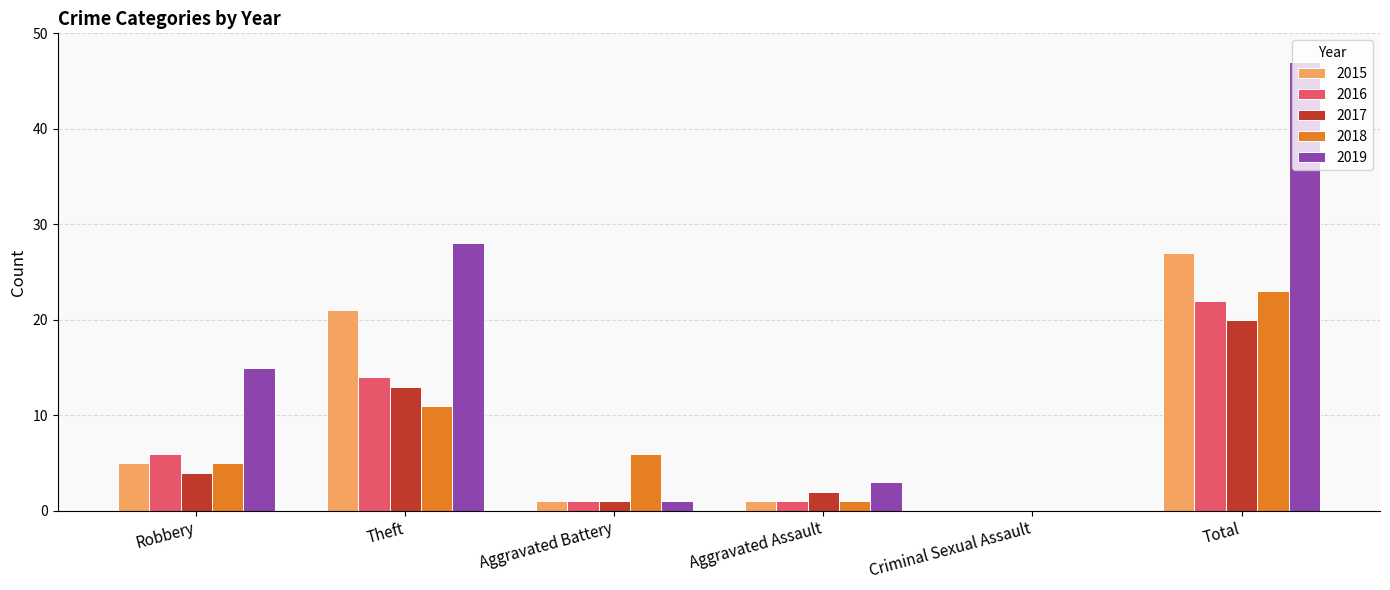

Between Criminal Sexual Assault and Total, which series saw the biggest shift?

2019